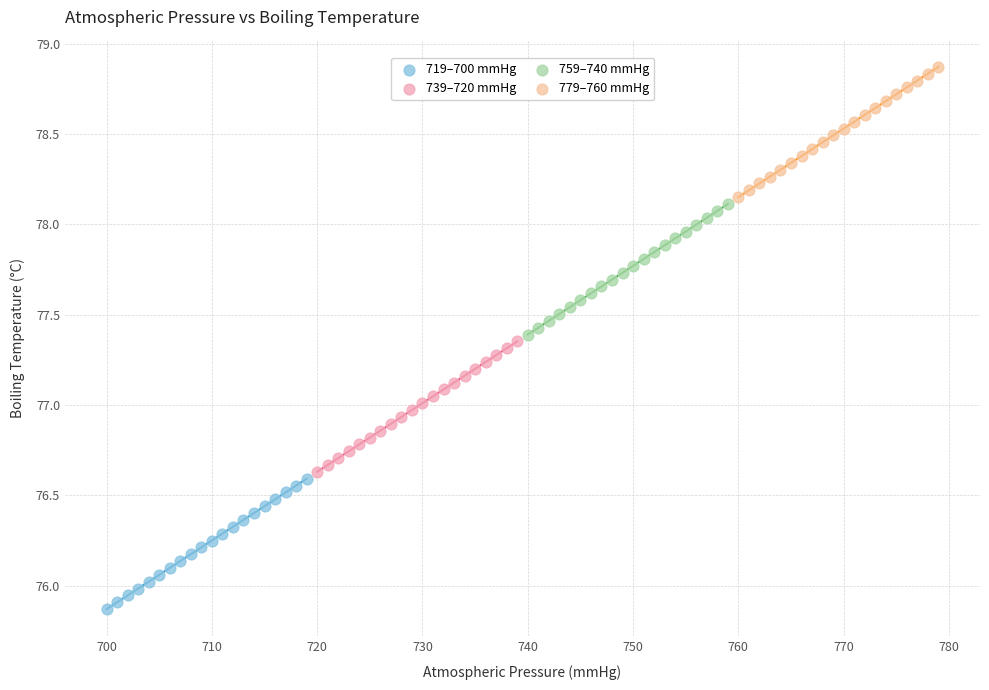

Which series contains the lowest Y value?

719–700 mmHg